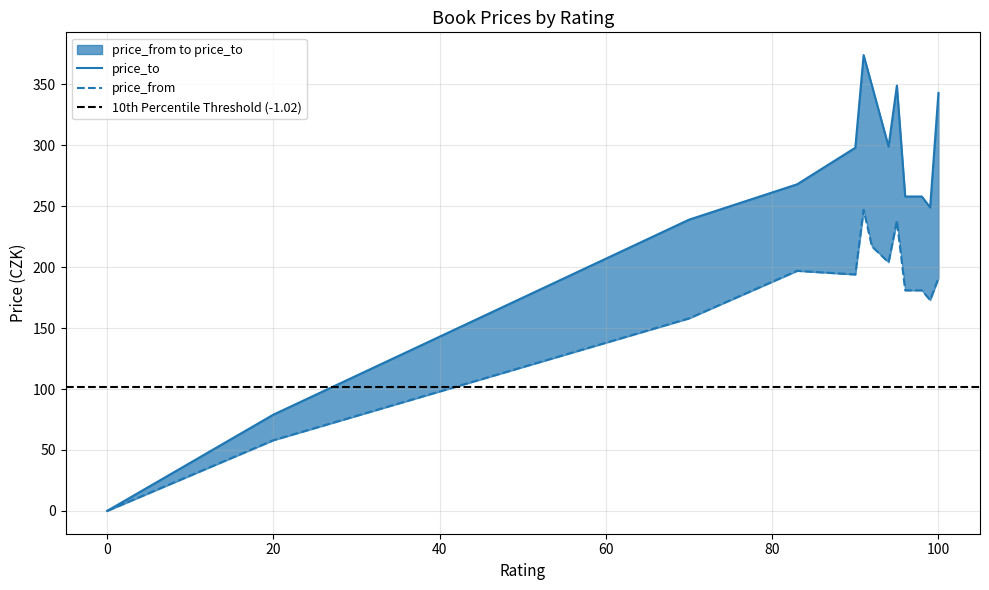

What is the average value of the price_from series?

172